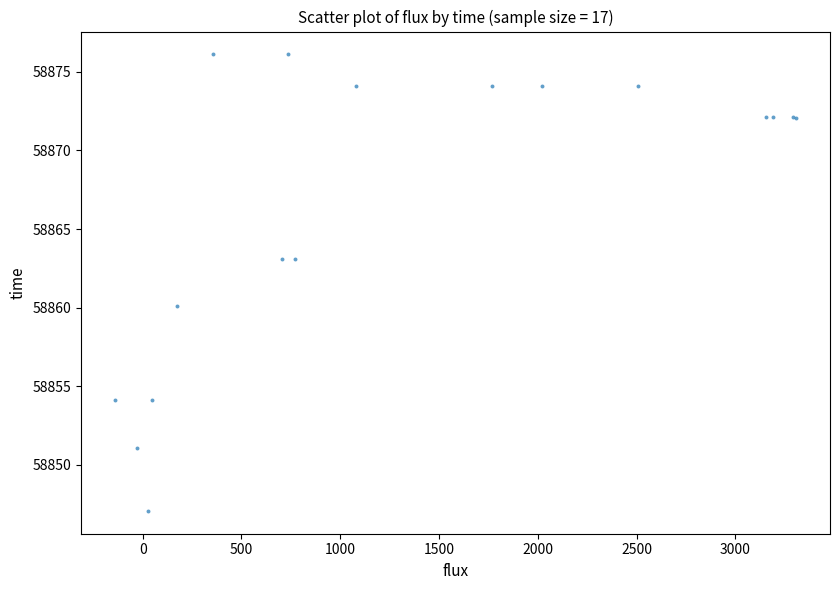

What Y value in the scatter plot is closest to 58861?

58860.1